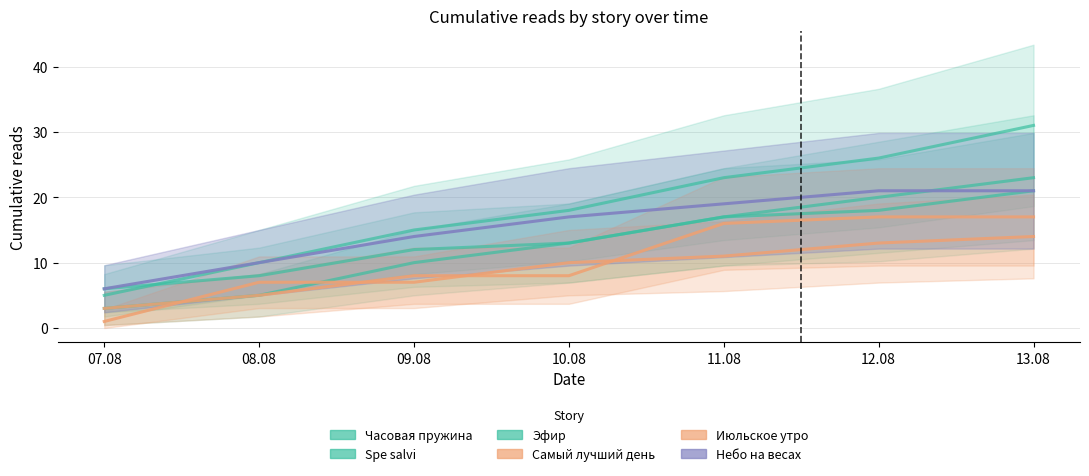

What is the label of the 2nd point from the right?

12.08